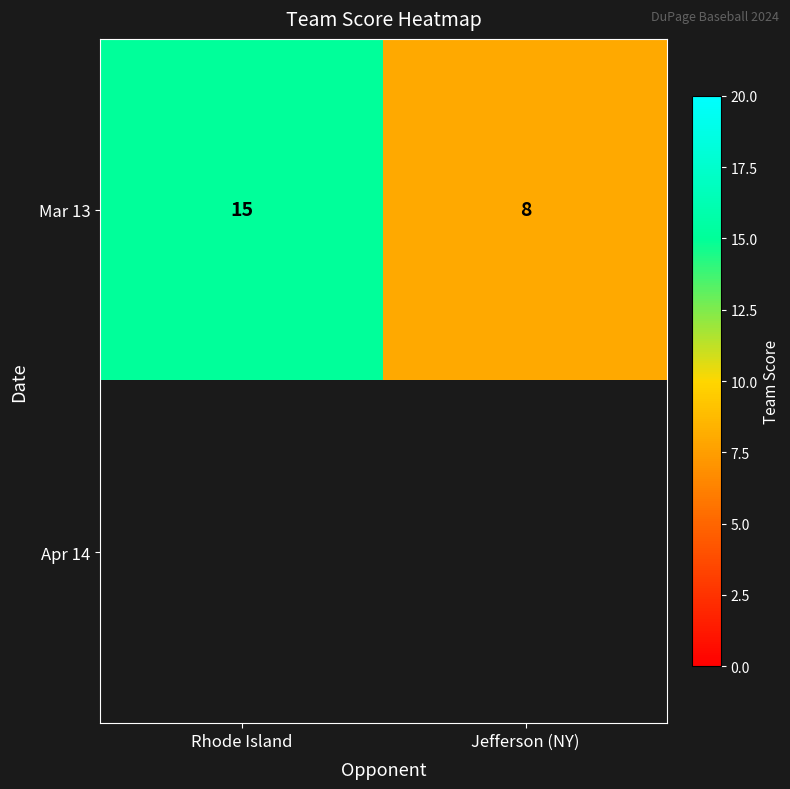

The value of Mar 13 at Rhode Island is 26. True or false?

False